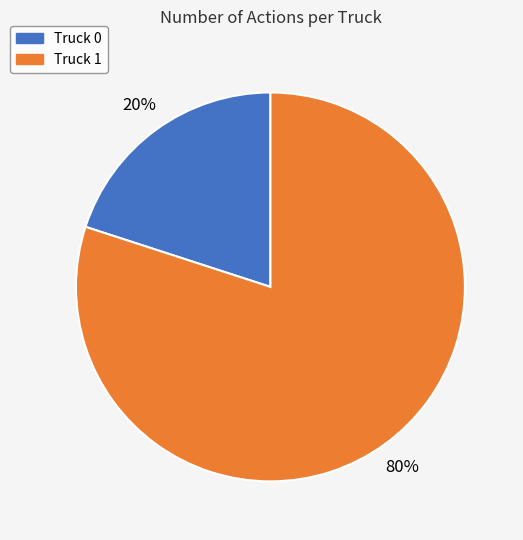

How many slices are in this pie chart?

2